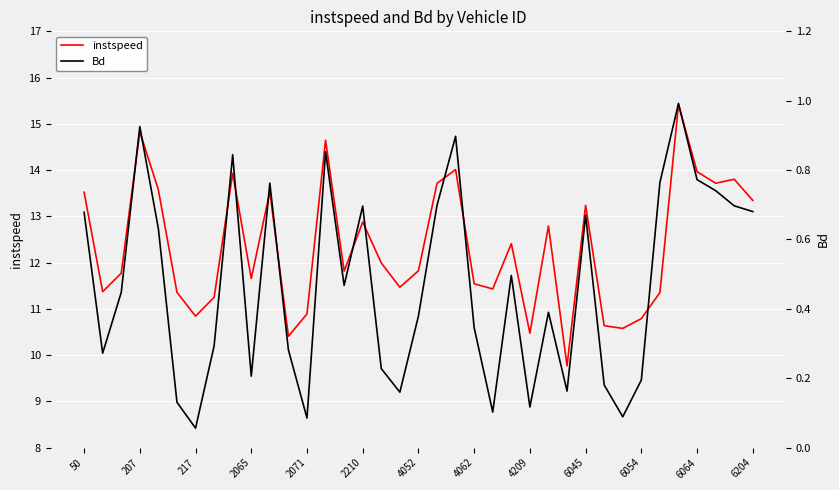

At how many categories does at least one series exceed 7?

37